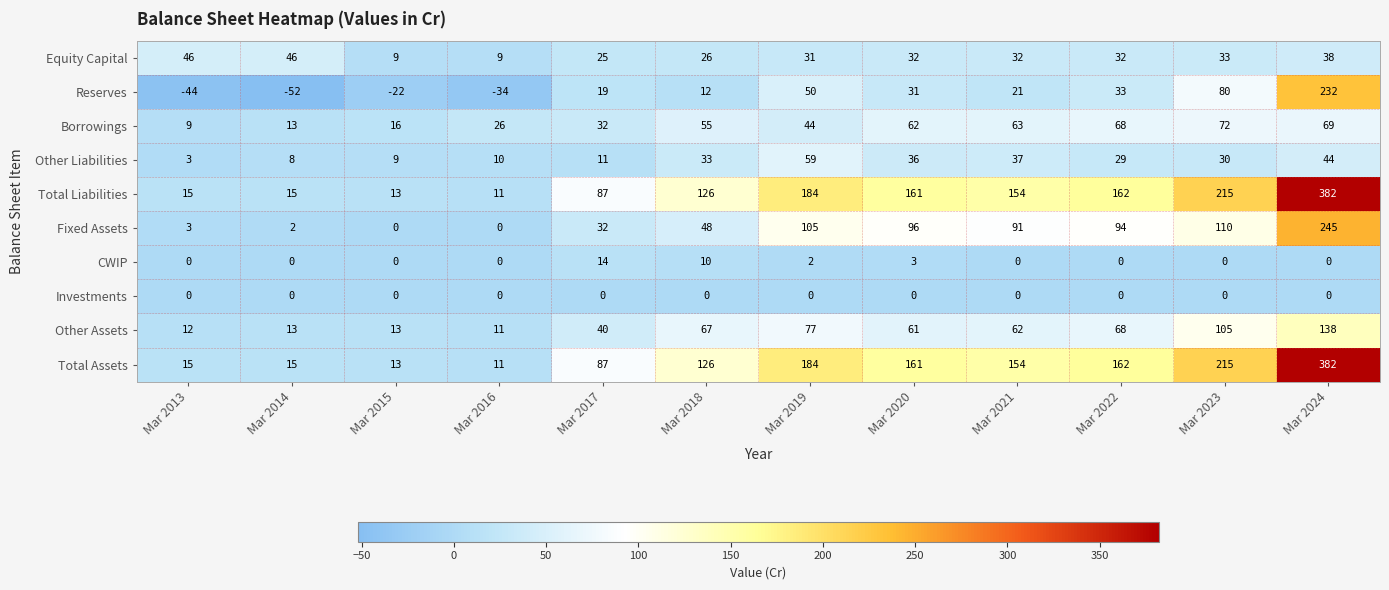

What is the total value across all series at Mar 2016?

44